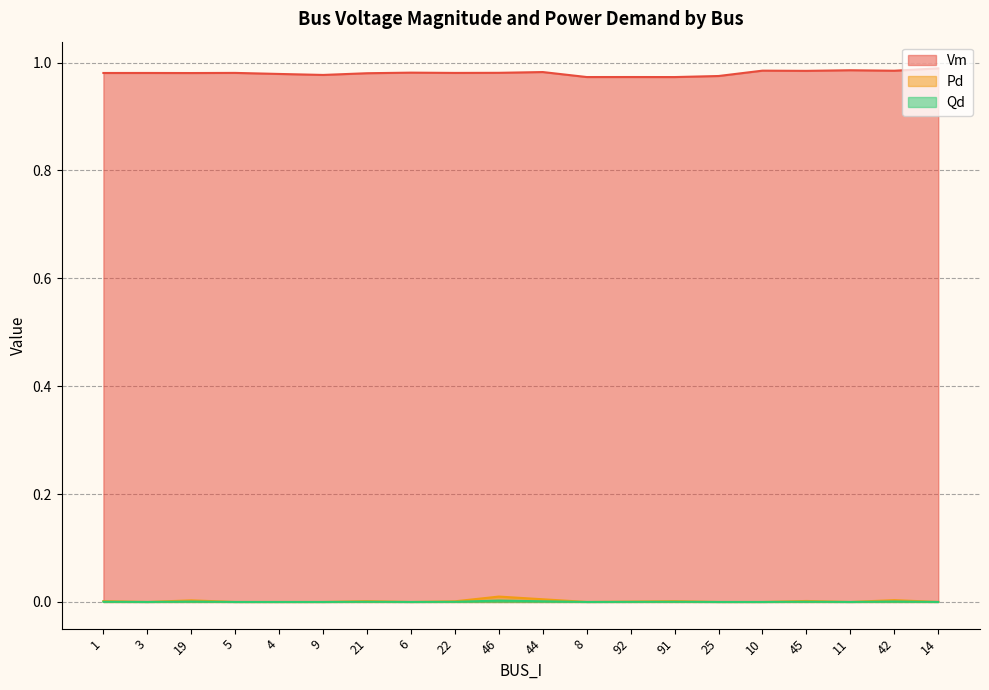

Which series has the largest total across all categories?

Vm